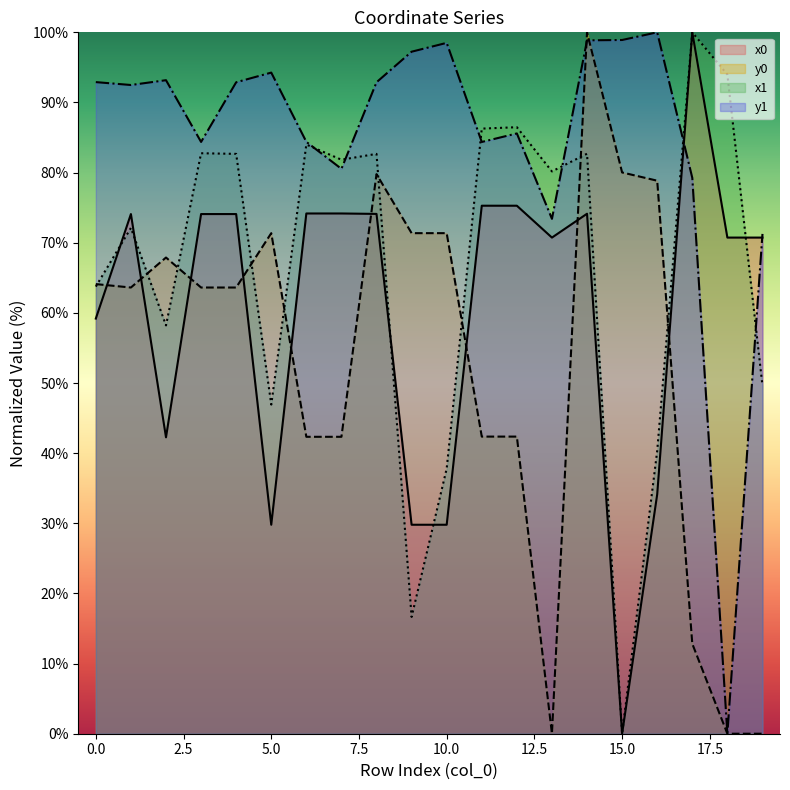

Which label corresponds to the largest value in the chart?

17